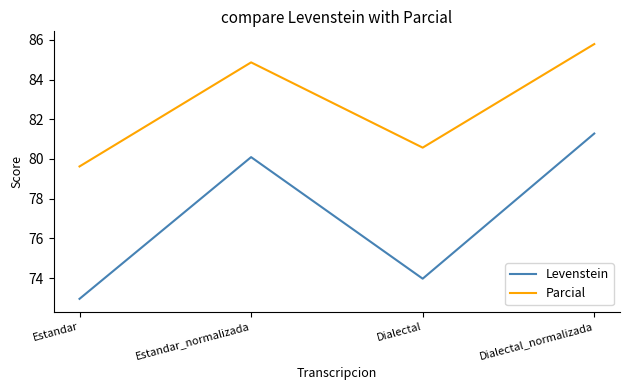

What is the difference between the maximum and minimum values in the Parcial series?

6.2